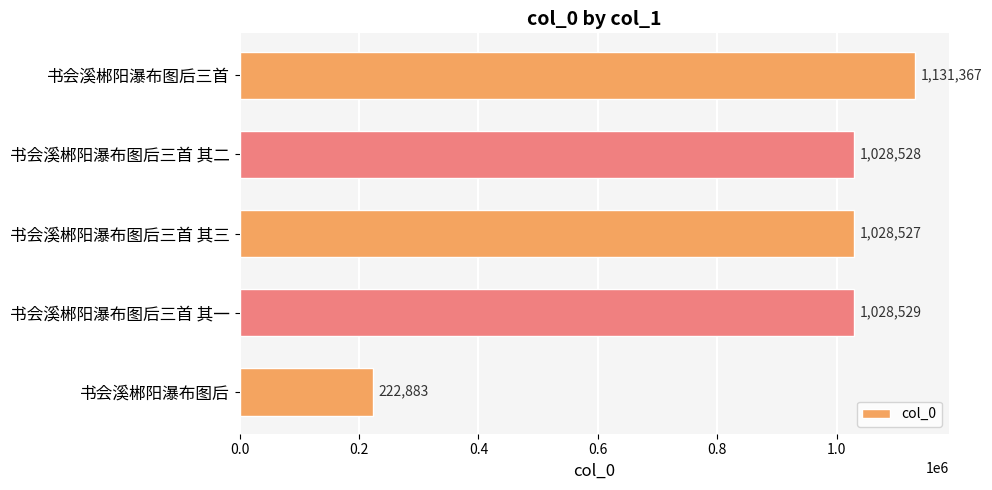

What is the average value?

887967